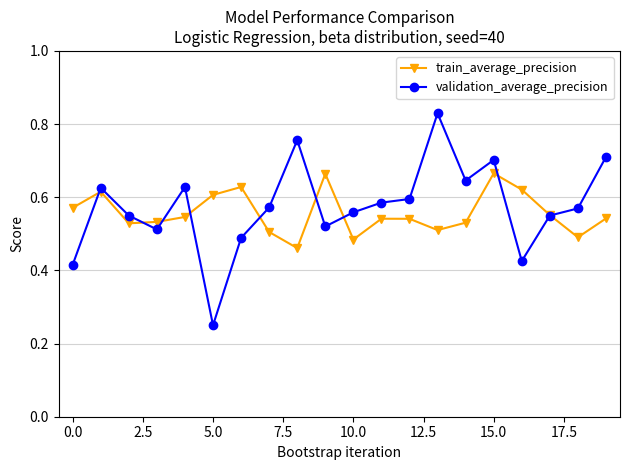

At how many categories does at least one series exceed 0?

20